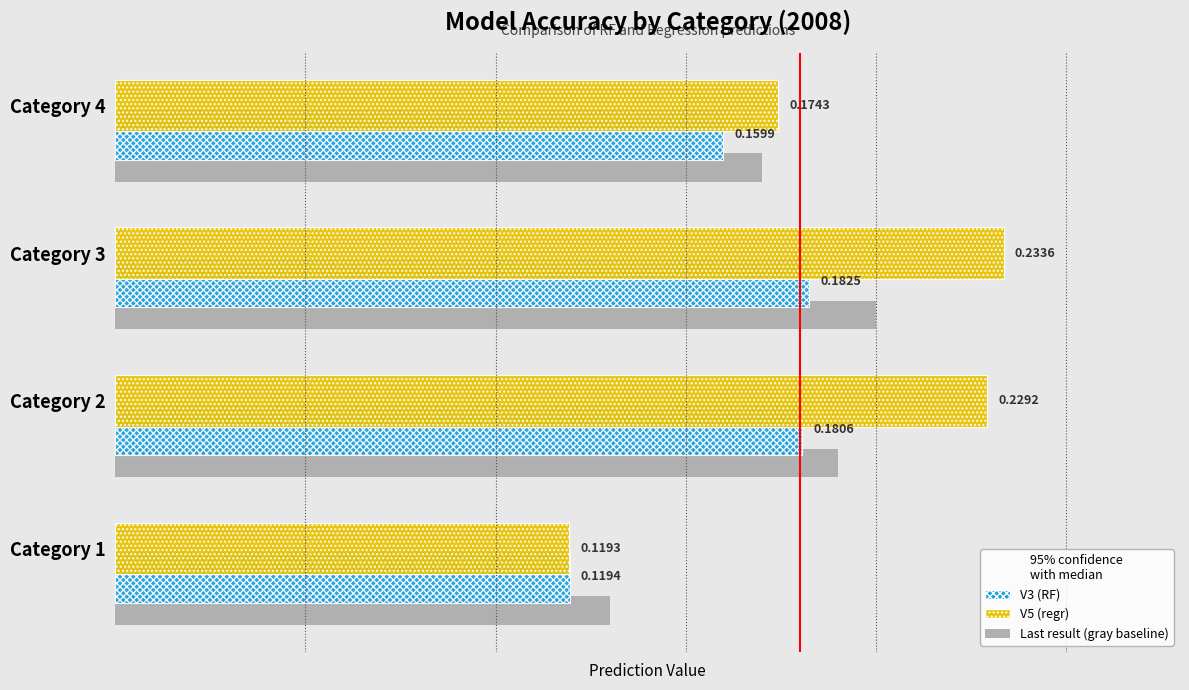

Rank the series at Category 4 from lowest to highest value.

V3 (RF), Last result (gray baseline), V5 (regr)